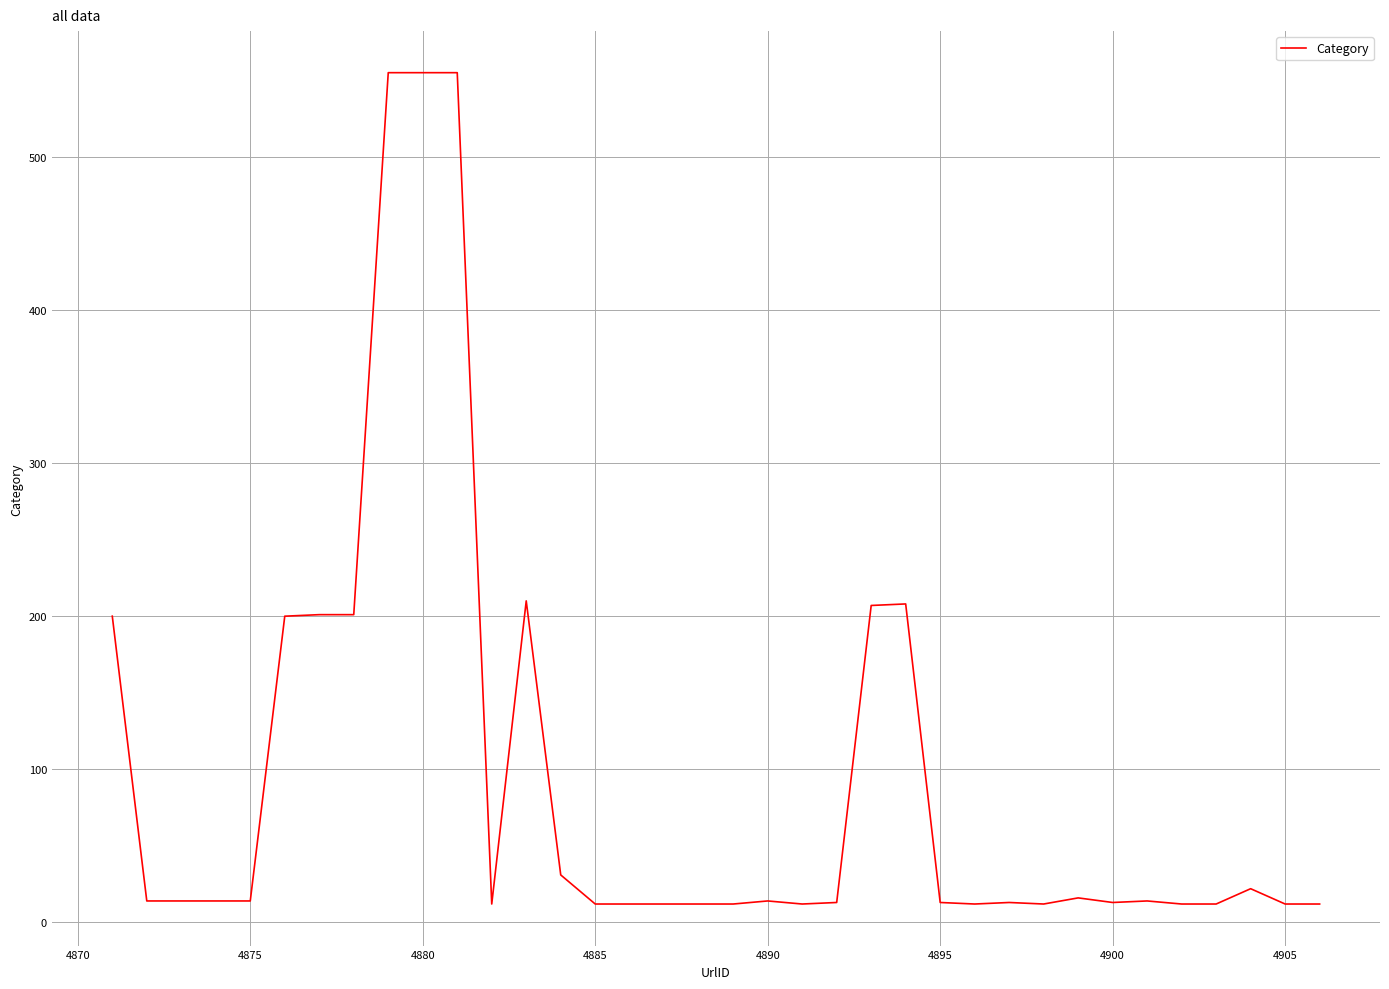

What is the smallest value displayed?

12